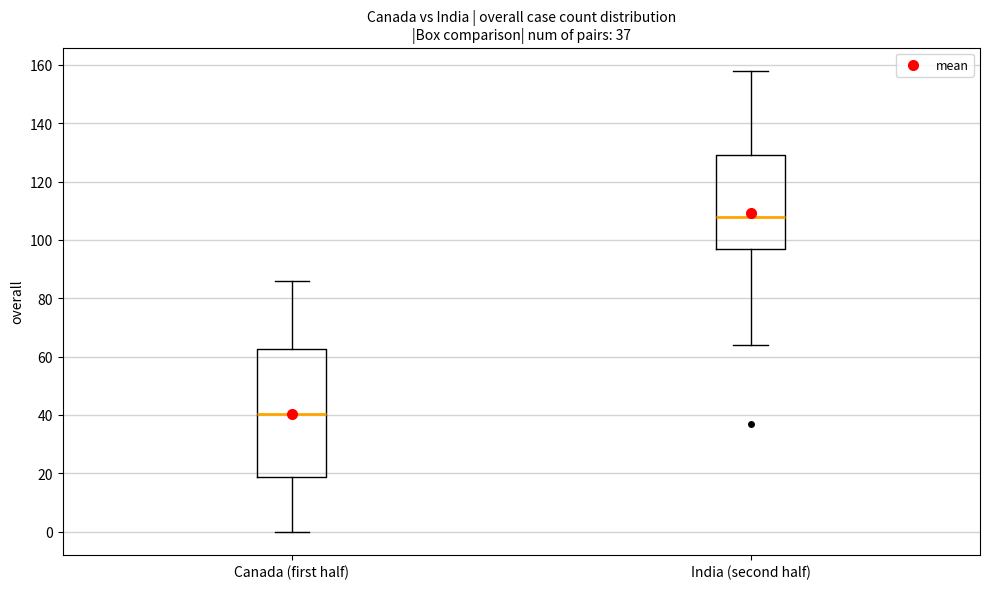

Which box has the lowest median line?

Canada (first half)